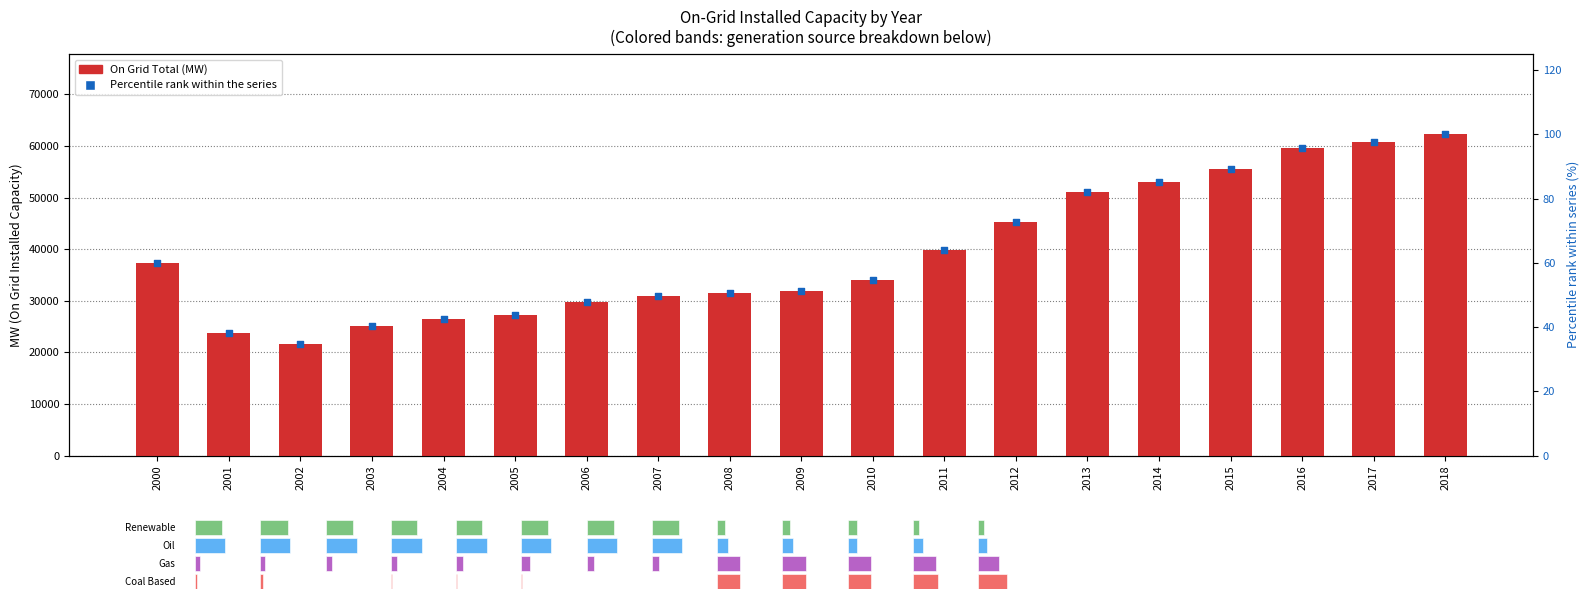

Which series has the largest Y range (max minus min)?

On Grid Total (MW)